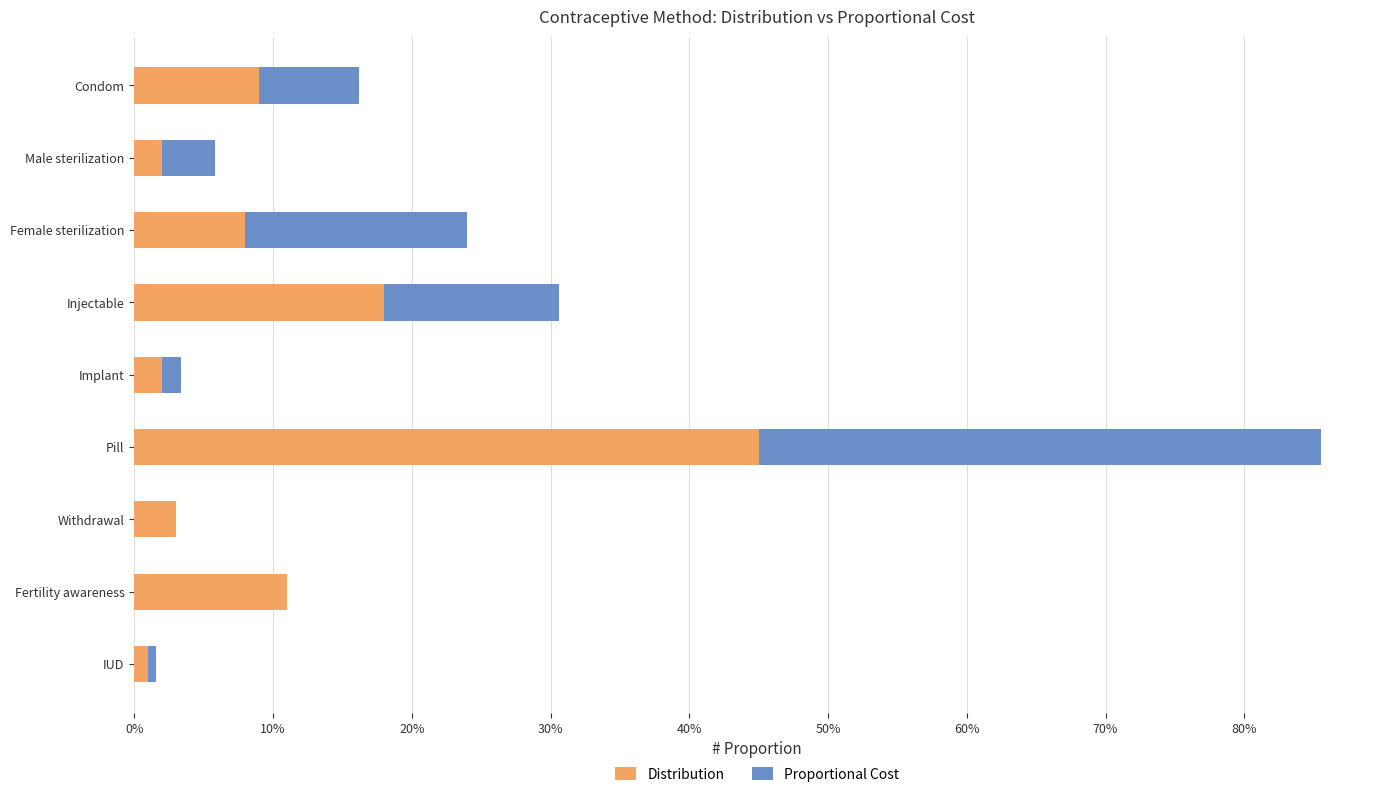

What are all the series names shown in the legend?

Distribution, Proportional Cost